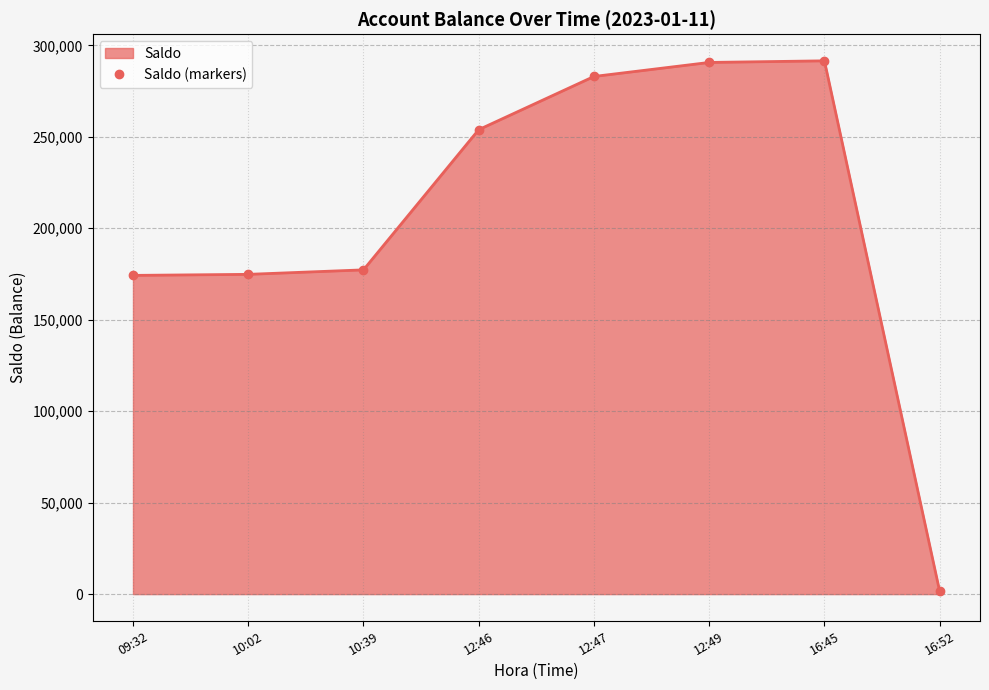

Which category has the highest value across all series?

16:45